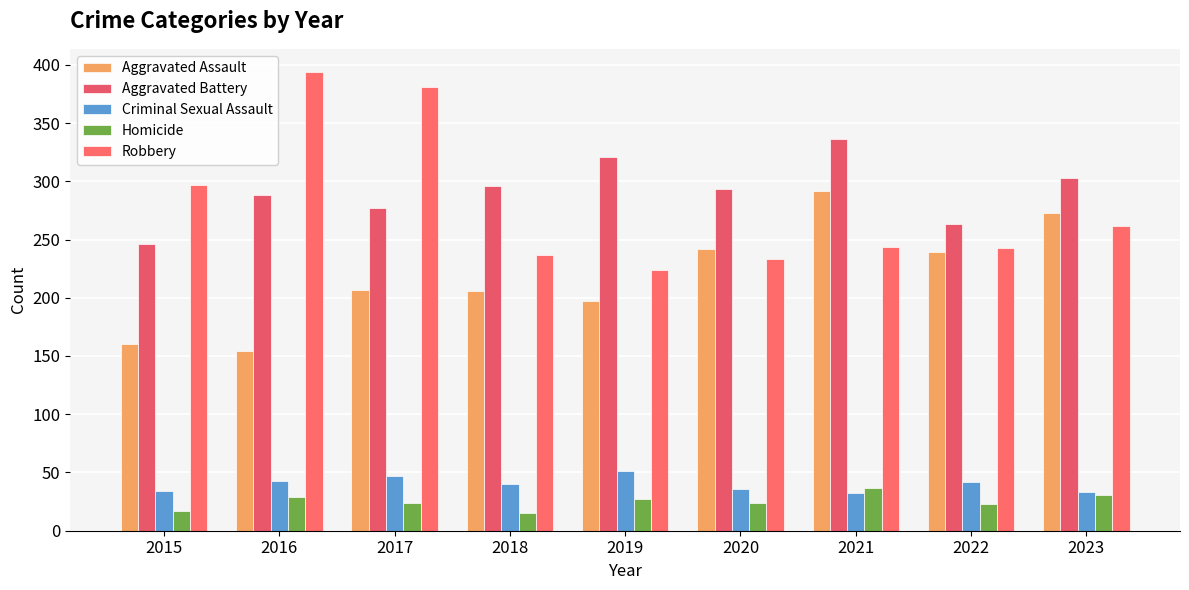

Where does the Aggravated Assault series first go above 207?

2020